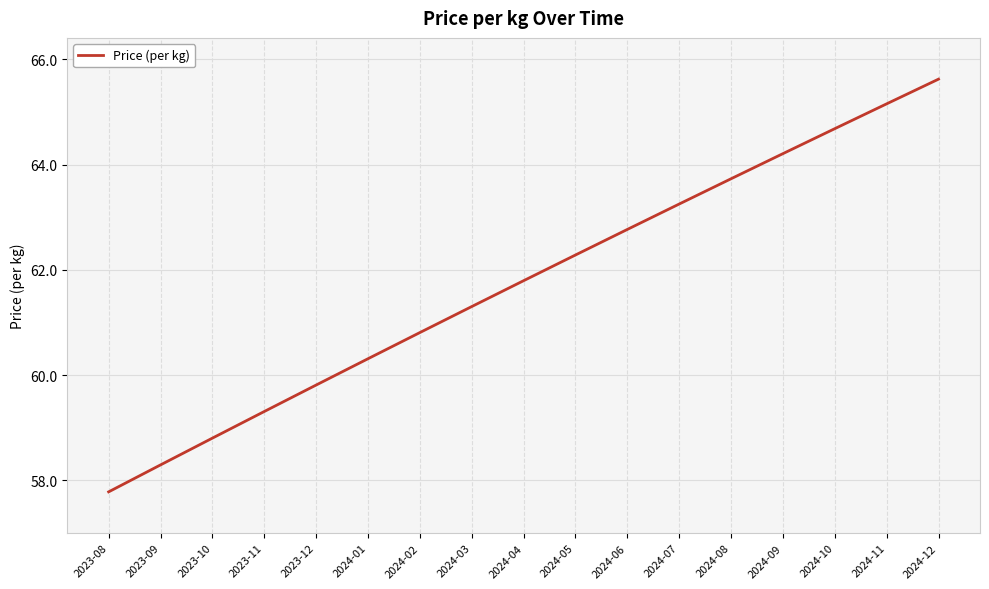

Reading left to right, what are all the values shown in this chart?

57.8	58.3	58.8	59.3	59.8	60.3	60.8	61.3	61.8	62.3	62.8	63.3	63.7	64.2	64.7	65.2	65.6